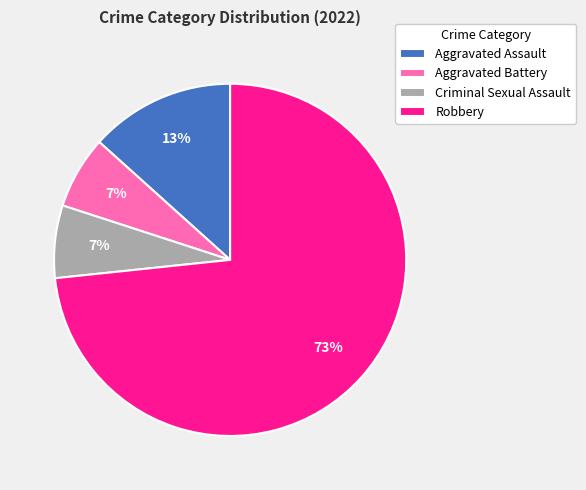

What is the largest slice in the pie chart?

Robbery